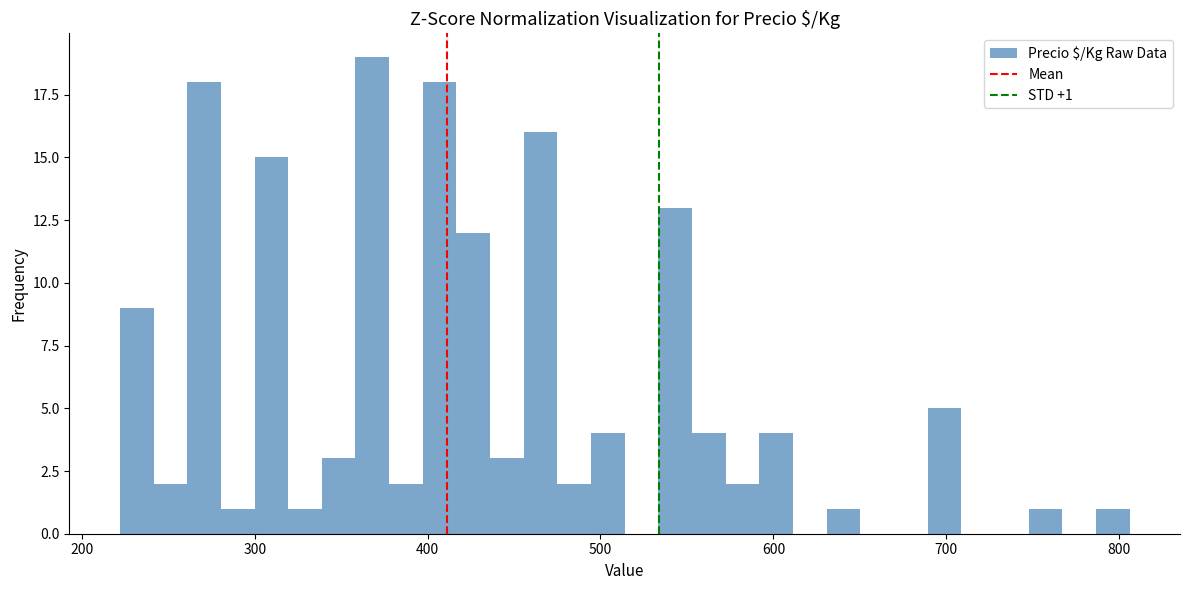

Read against the x-axis, roughly where is the centre of the tallest bar?

370